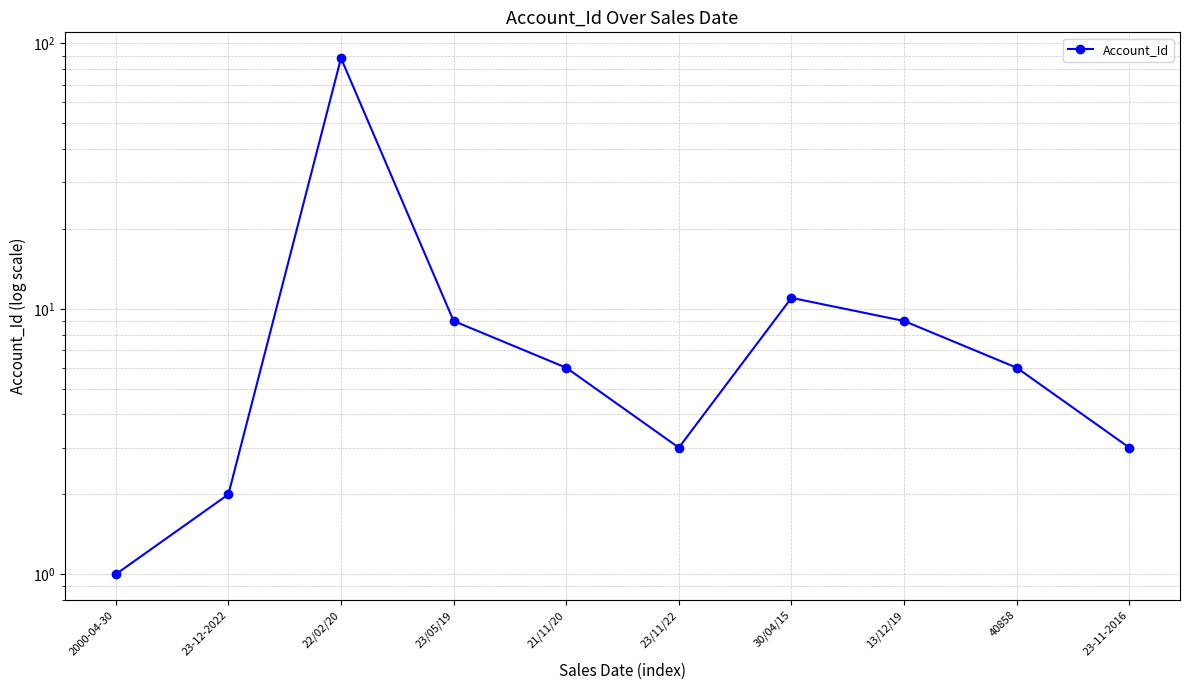

What is the label of the 1st point from the left?

2000-04-30